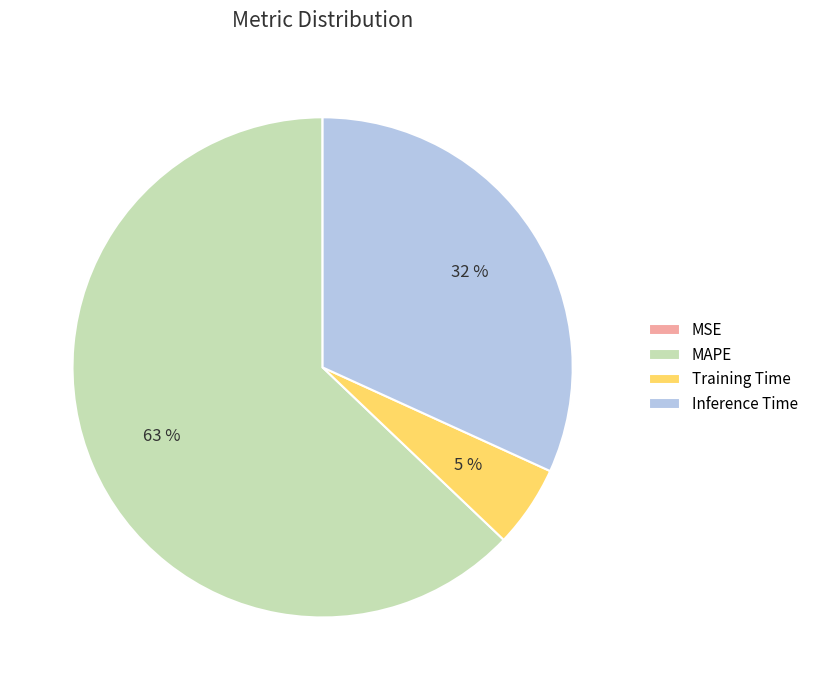

Which slice is the largest?

MAPE